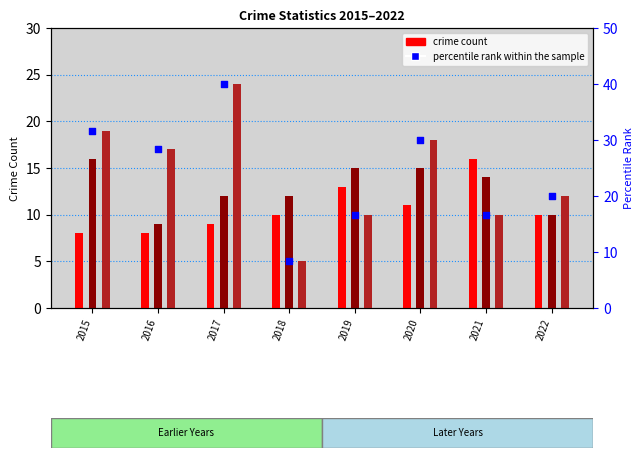

At which category is the sum across all series the highest?

2017